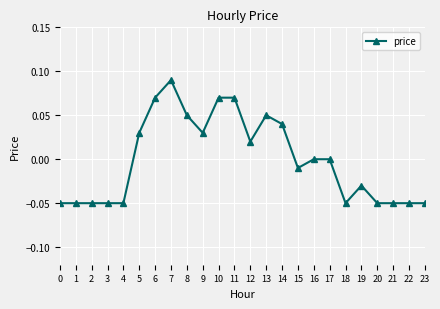

Which has a higher value, 15 or 20?

15